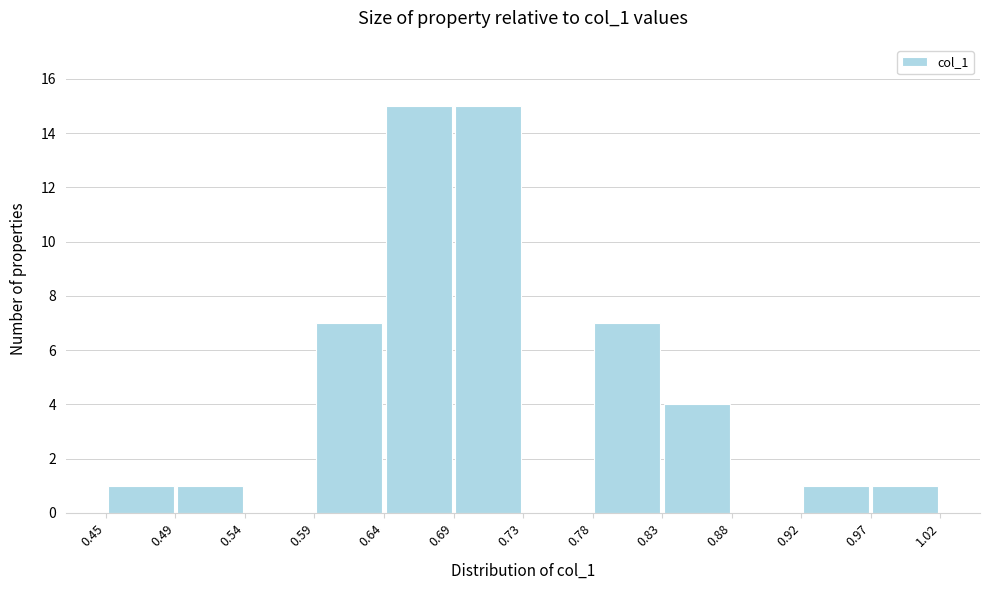

How tall is the bar that spans 0.49 to 0.54 on the x-axis? The values are not printed on the chart, so give them approximately, as read against the axis.

1